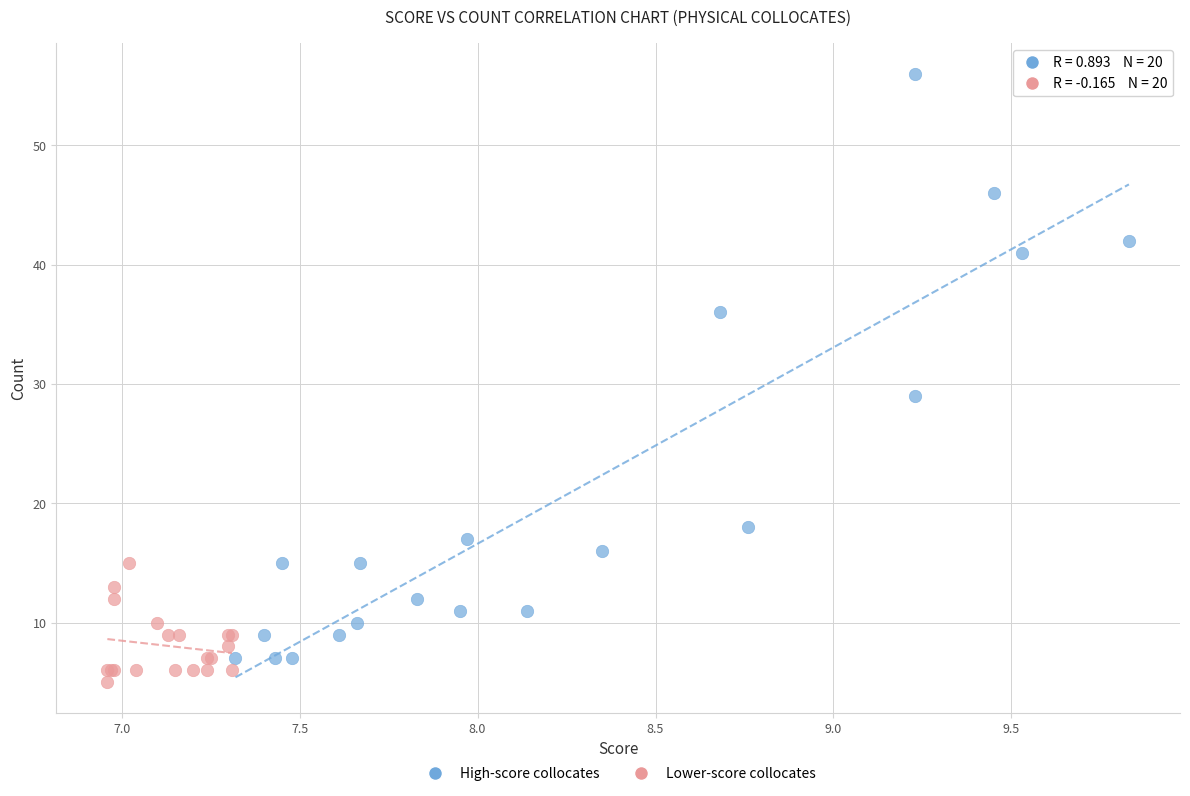

Which series has the widest spread of Y values?

High-score collocates